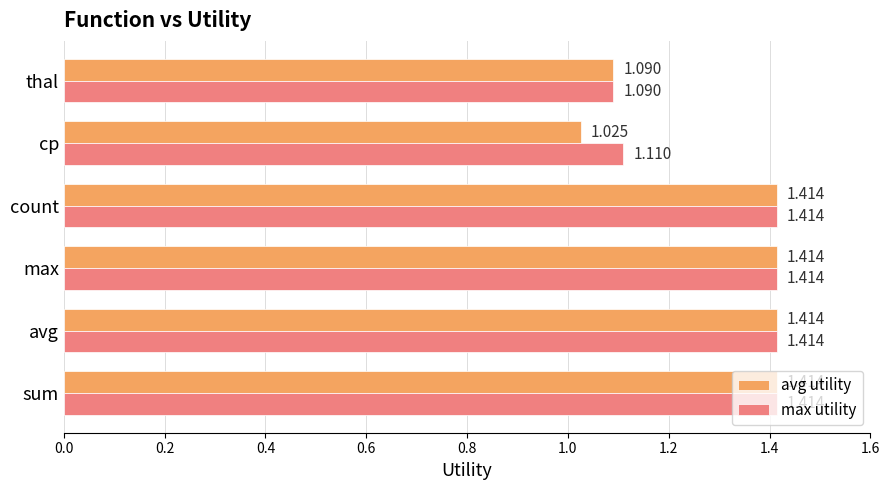

Between count and cp, which series saw the biggest shift?

avg utility